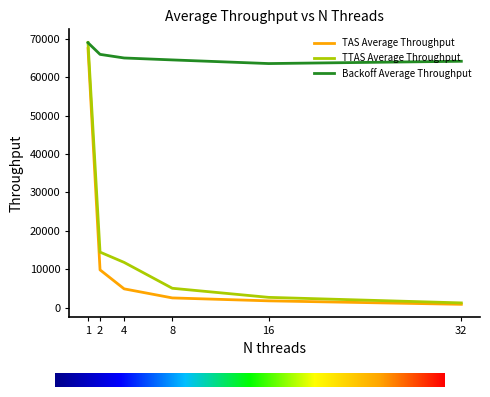

What is the difference between the maximum and minimum values in the TAS Average Throughput series?

66635.8